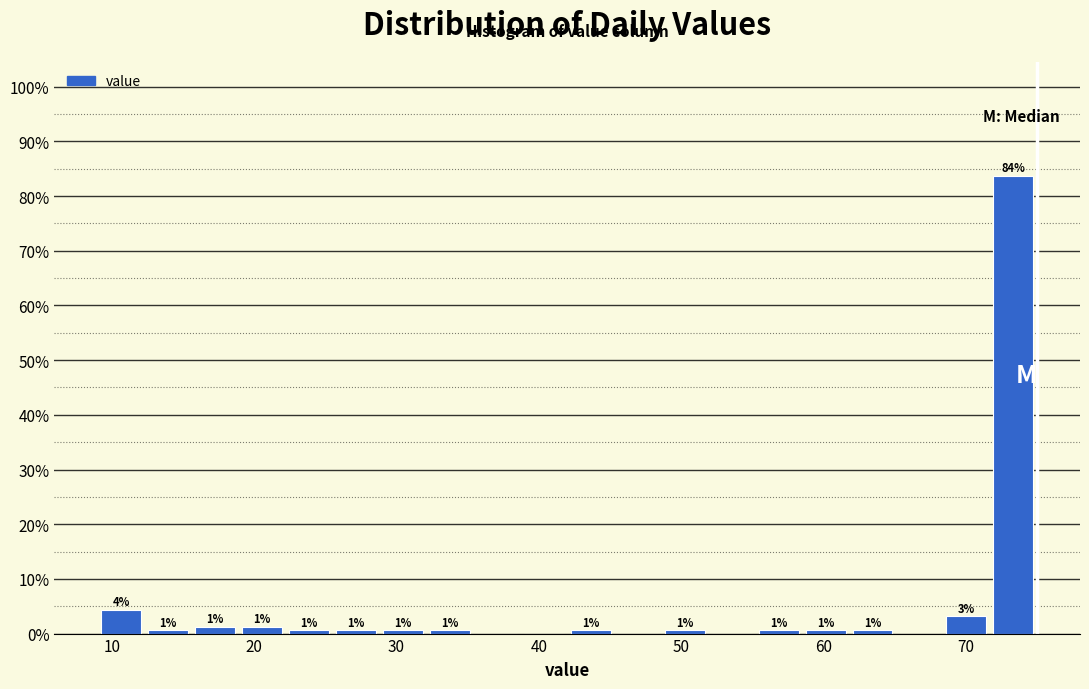

Around what value on the x-axis is the tallest bar? Give the approximate position of its centre, as read against the axis.

73